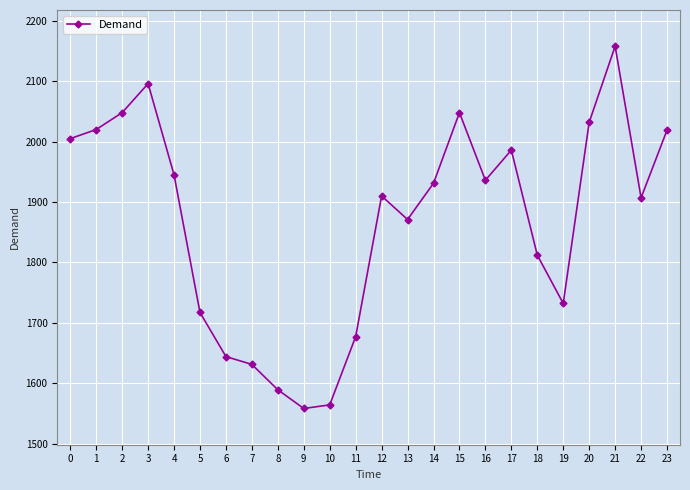

What is the maximum value shown in the chart?

2158